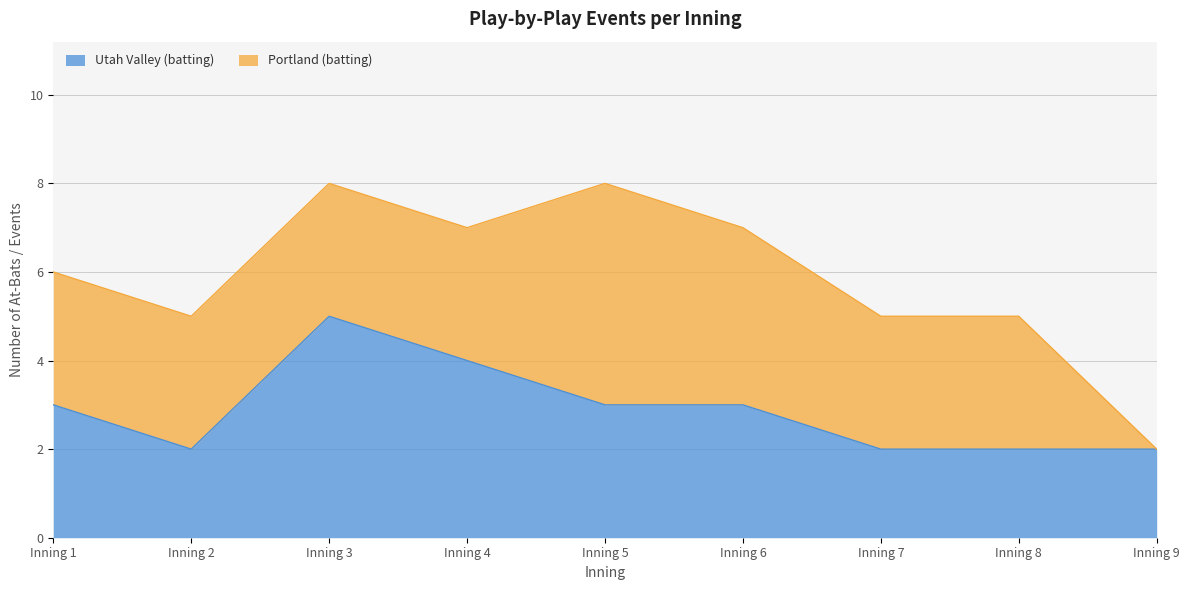

What is the approximate value at Inning 6?

3